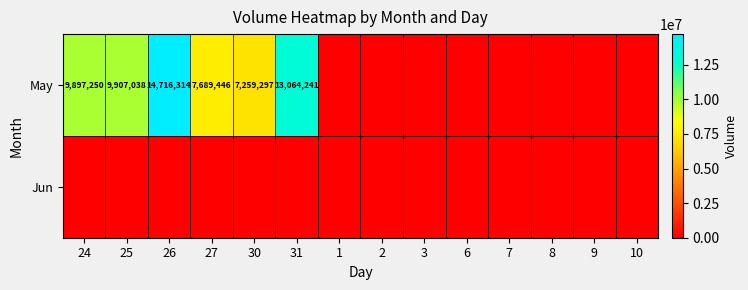

How many values in May are above zero?

6